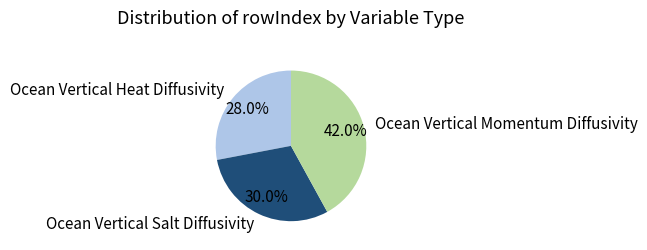

Combined, what portion of the pie is Ocean Vertical Salt Diffusivity and Ocean Vertical Heat Diffusivity?

58.0%